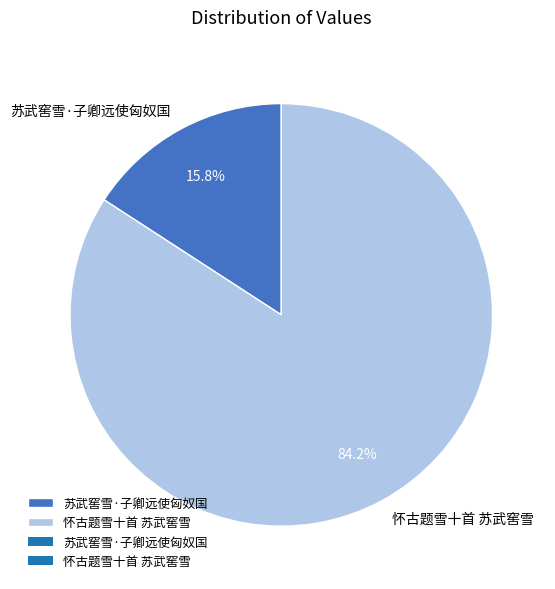

Rank the categories by value from lowest to highest.

苏武窖雪·子卿远使匈奴国, 怀古题雪十首 苏武窖雪